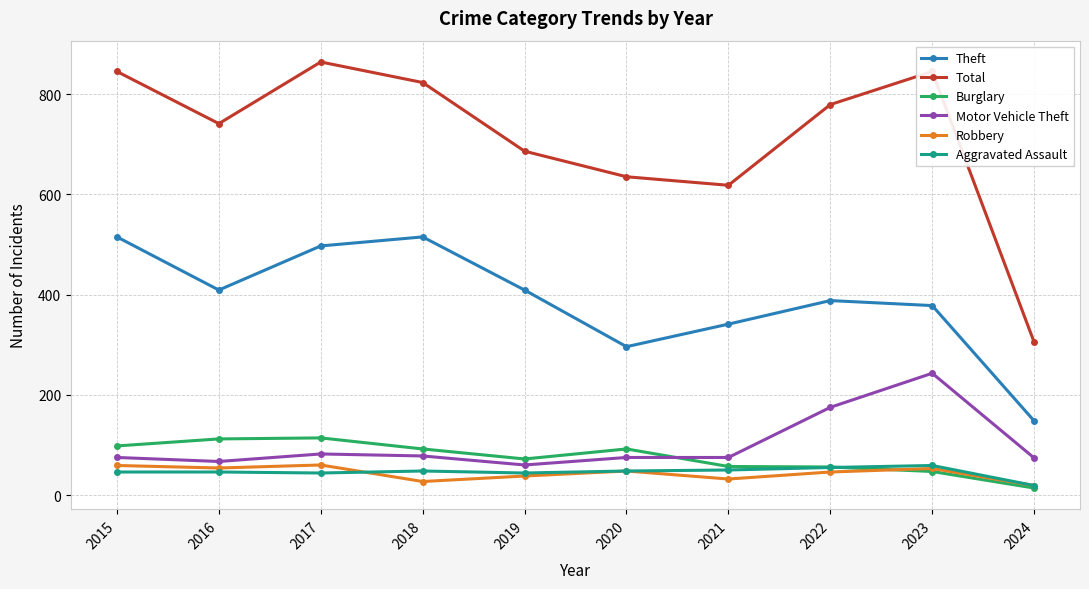

True or false: Total and Aggravated Assault intersect in this chart.

False